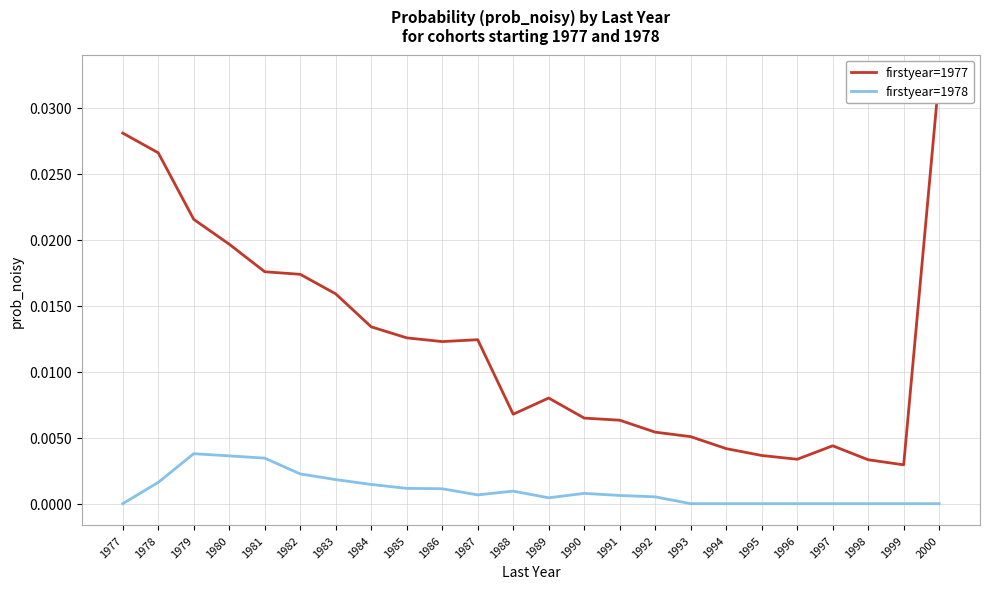

Which has a higher value, 1979 or 1991?

1979